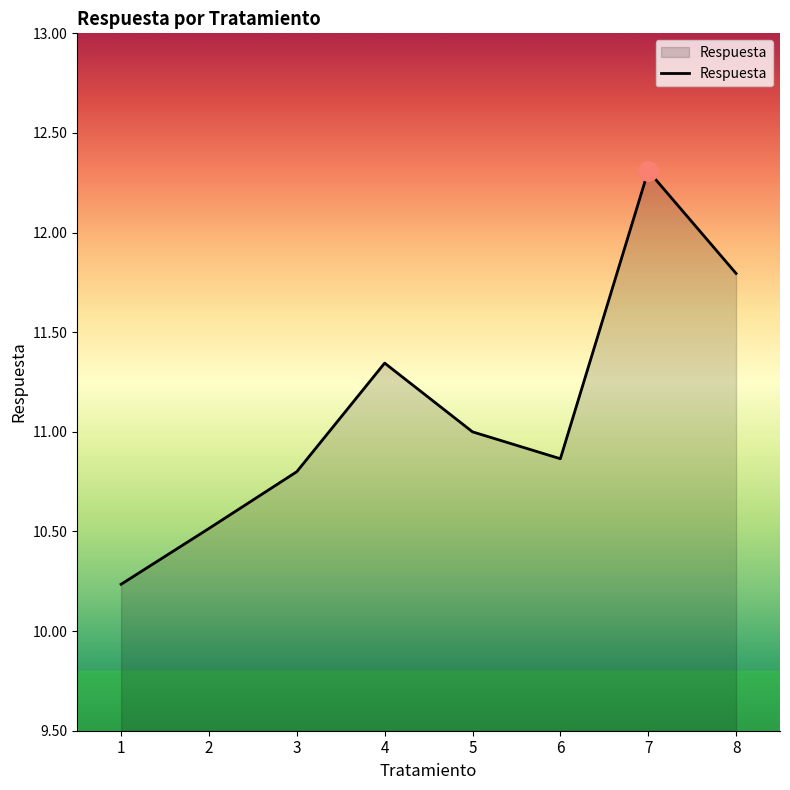

Approximately how many times larger is the value at 2 compared to 3?

1.0